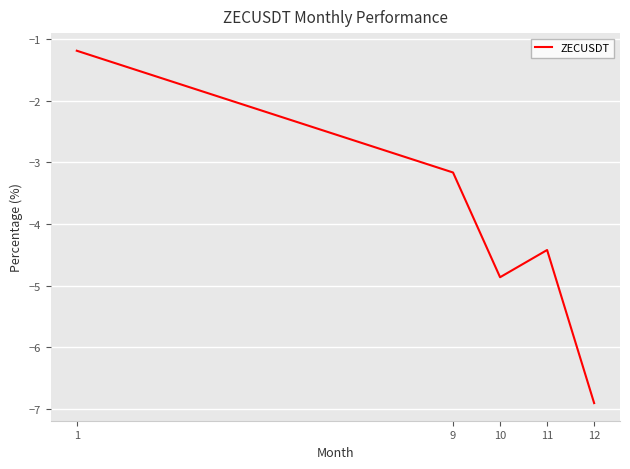

Where is the first local minimum?

10